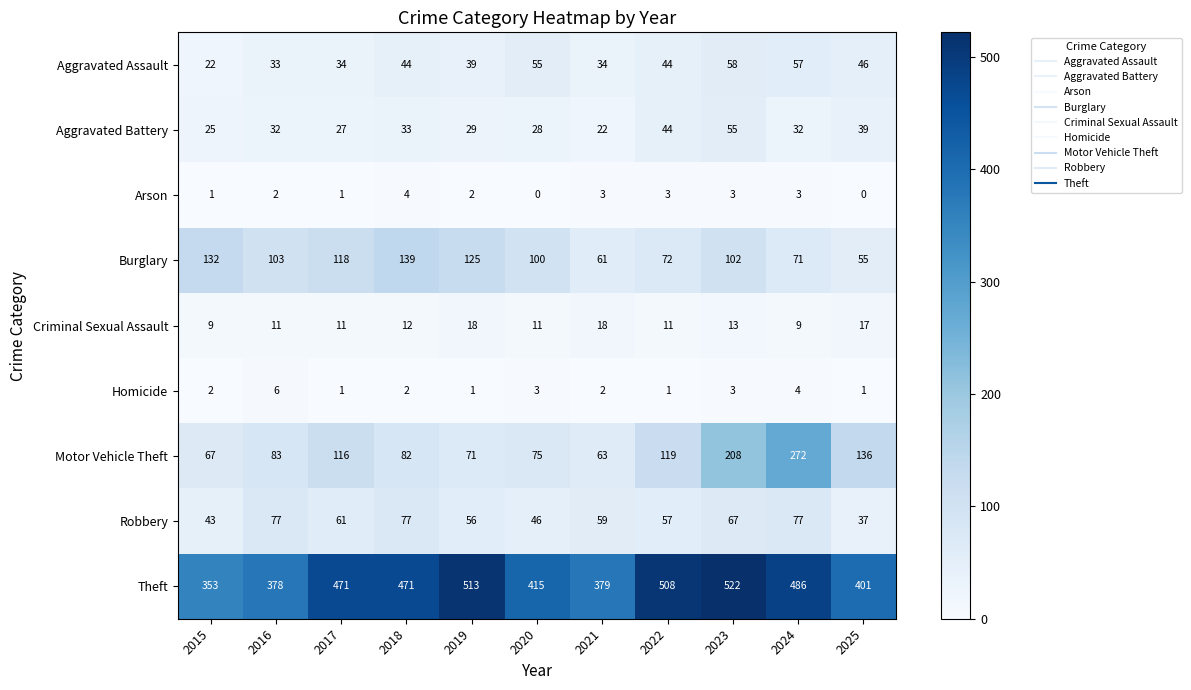

Which series has the largest range (max minus min)?

Motor Vehicle Theft